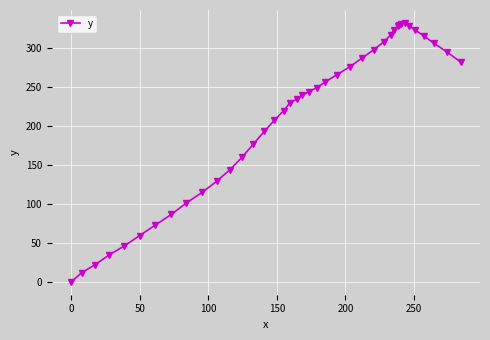

What is the maximum value shown in the chart?

331.8